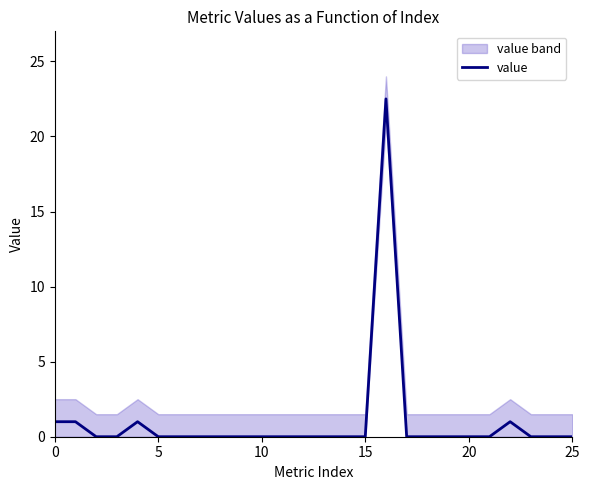

How many lines are shown in the chart?

1